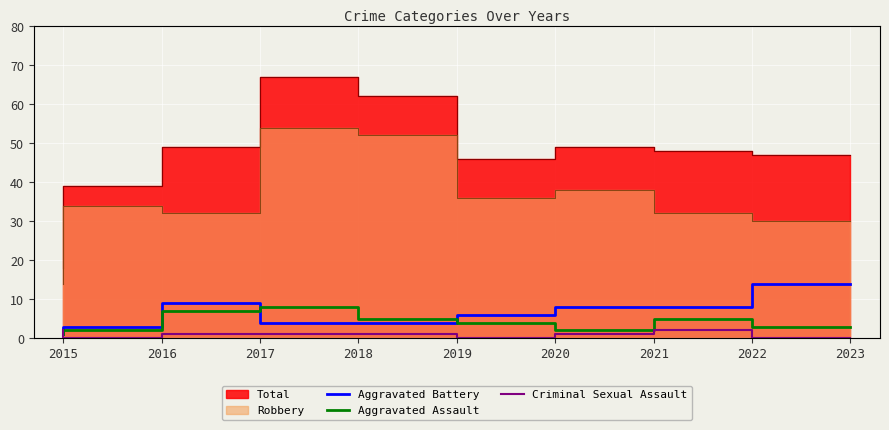

How many times do Aggravated Assault and Aggravated Battery cross each other?

2